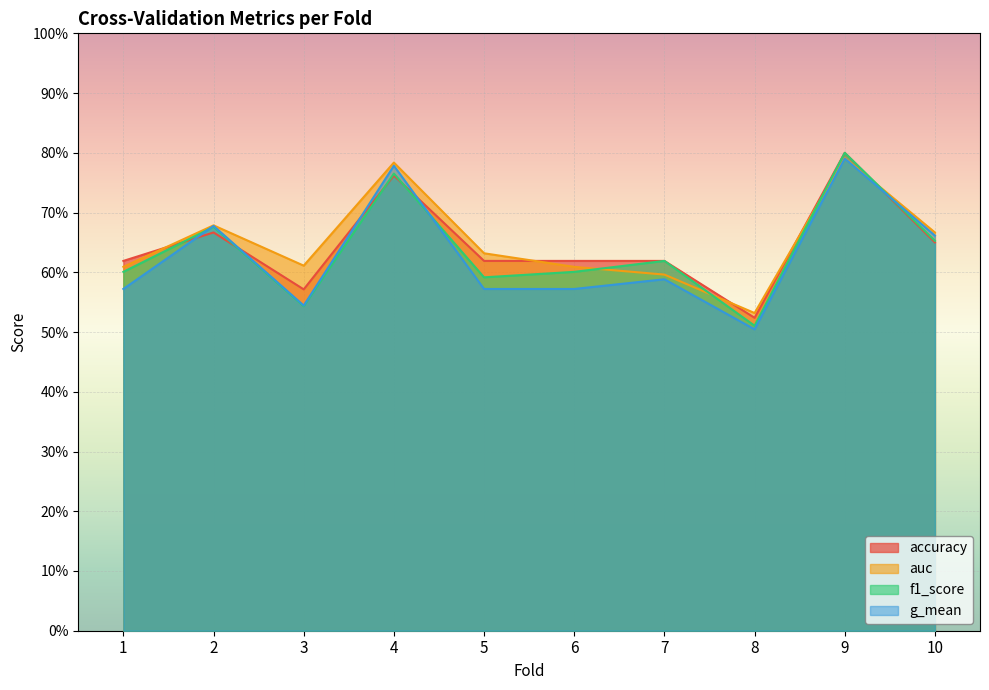

What is the difference between the maximum and minimum values in the f1_score series?

0.3